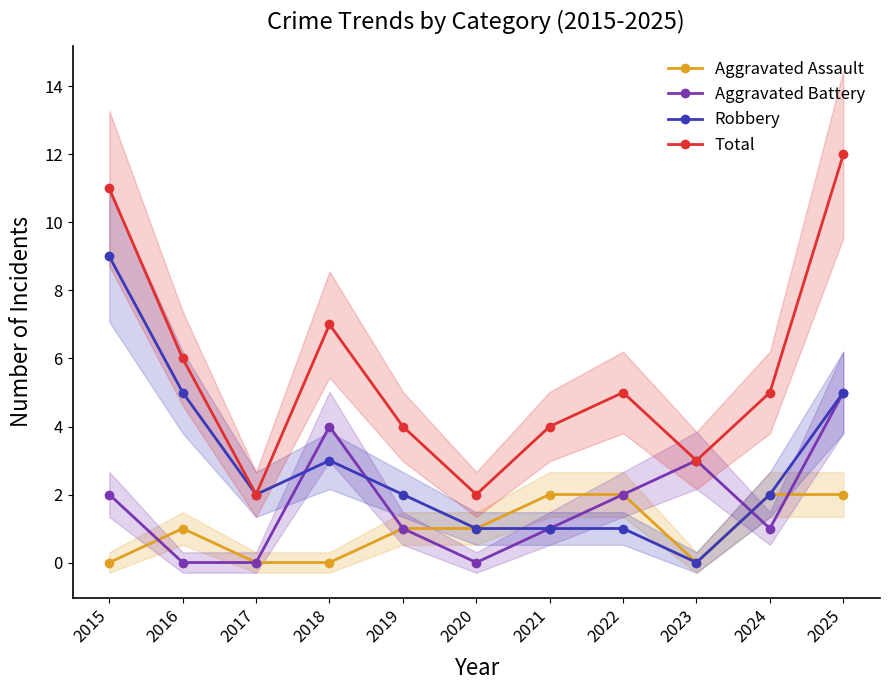

What is the difference between the maximum and second lowest values in the Aggravated Assault series?

2